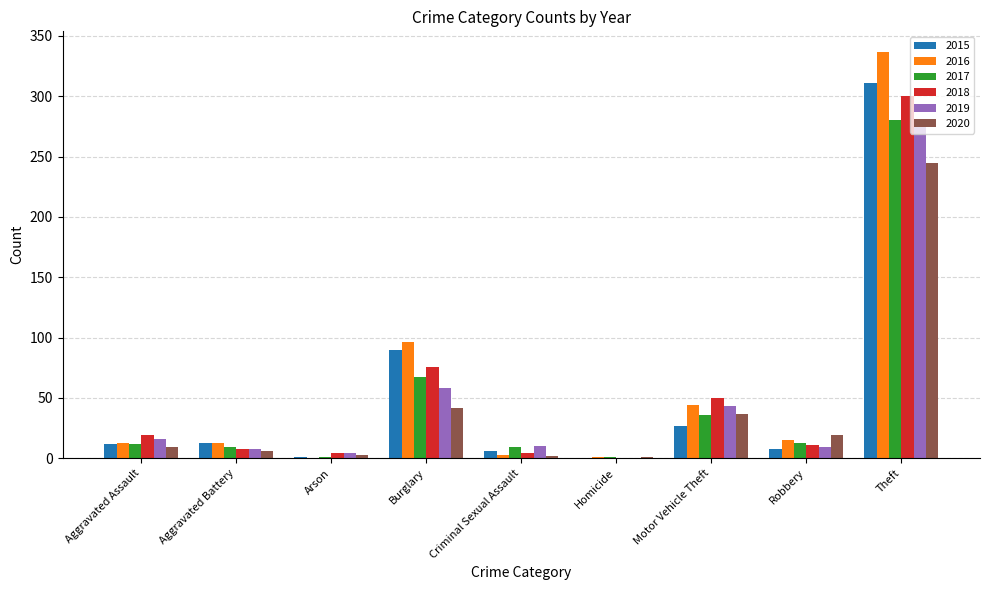

True or false: 2015 has a value of 90 at Burglary.

True